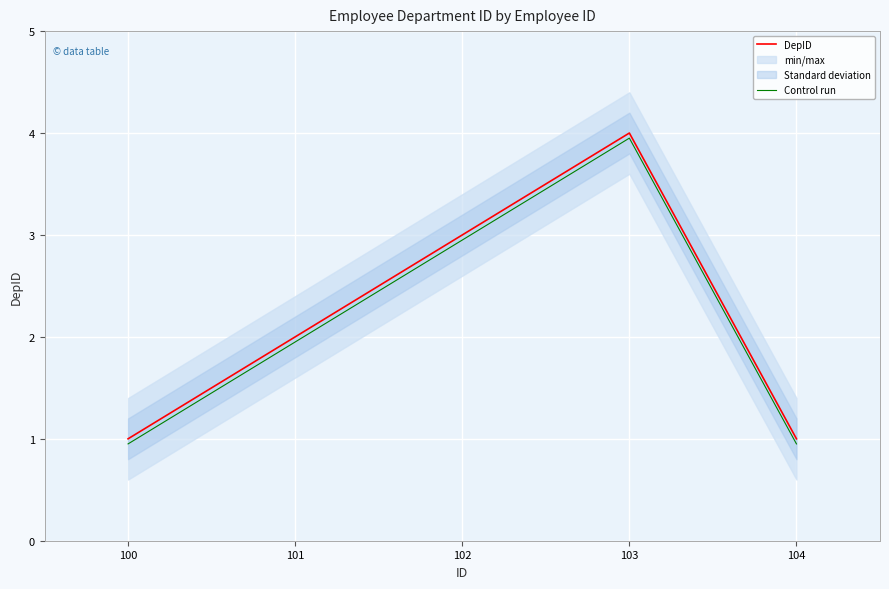

How many data points in DepID are above 2?

2